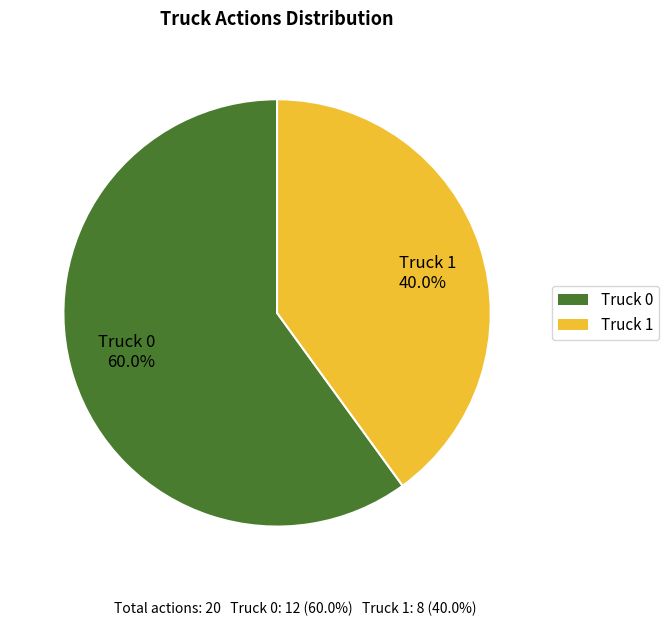

What is the smallest slice in the pie chart?

Truck 1